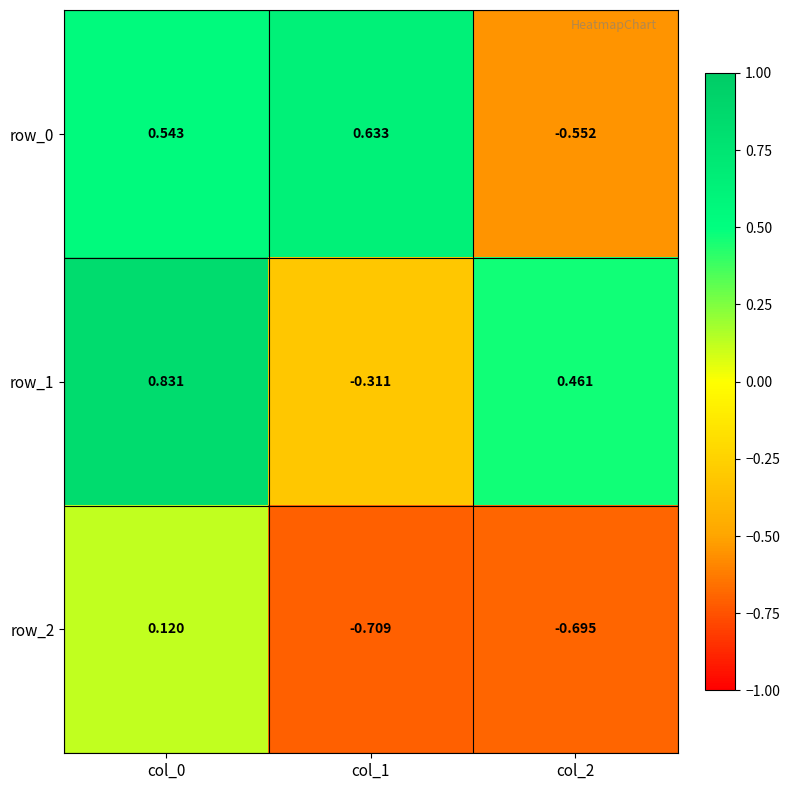

What is the sum of the row_1 values at col_2 and col_0?

1.3